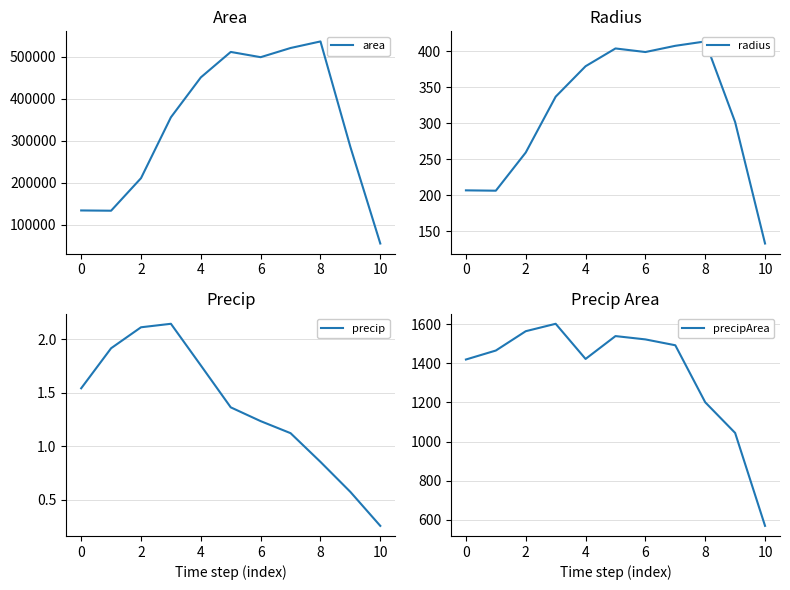

How many data points does each series have?

11